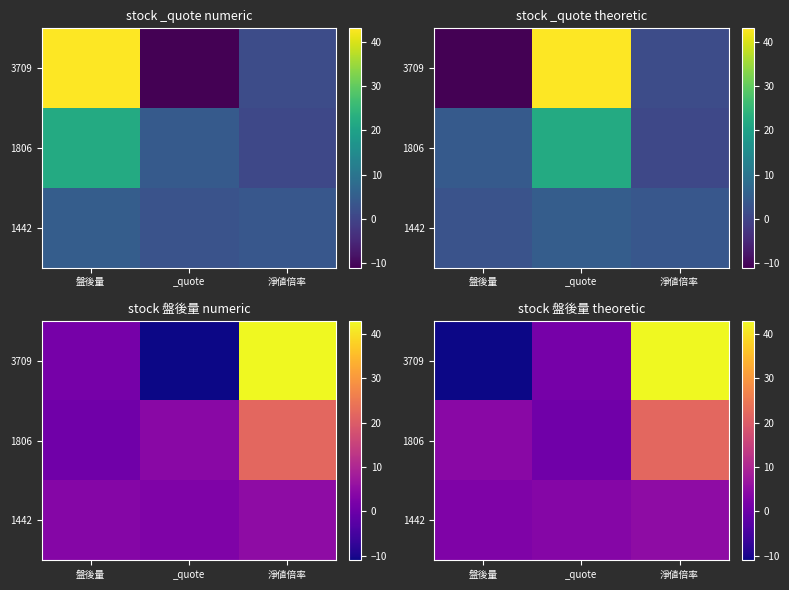

List the series in order of their overall mean, highest first.

3709, 1806, 1442